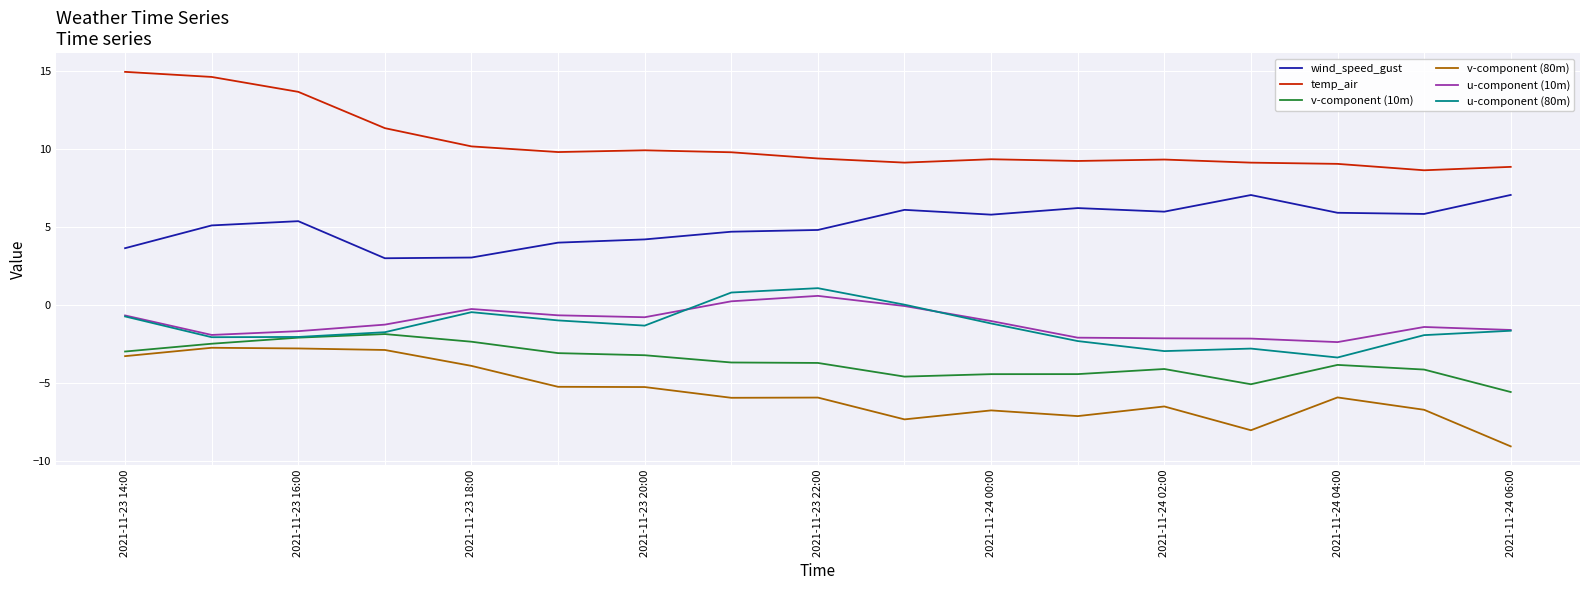

What is the maximum value for v-component (10m)?

-1.9